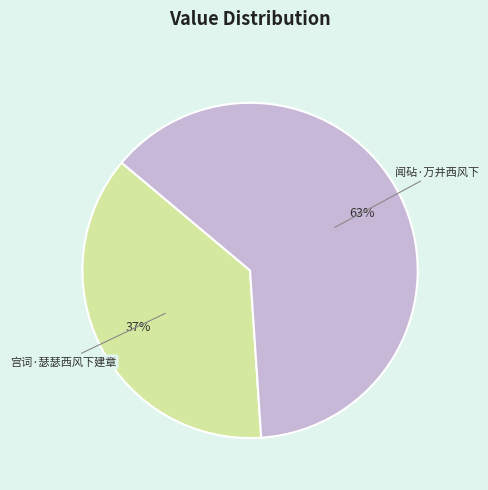

Combined, do 宫词·瑟瑟西风下建章 and 闻砧·万井西风下 account for over 50%?

Yes